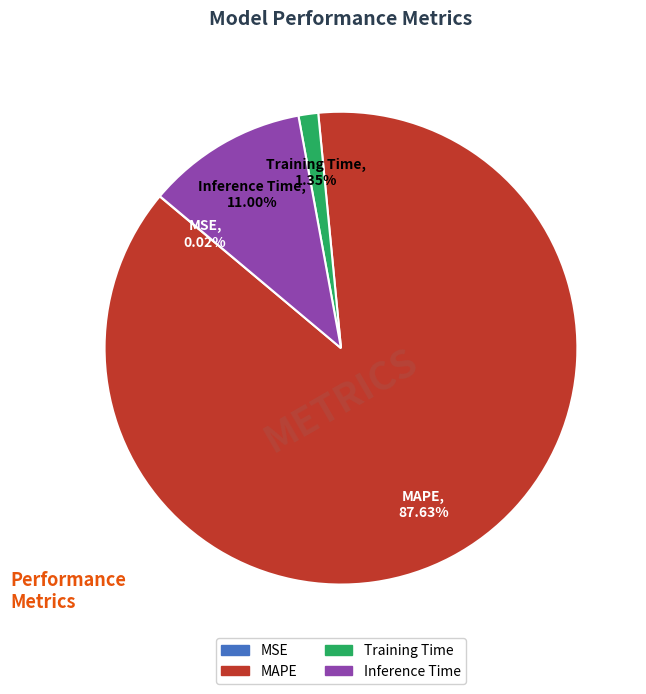

What is the ratio of the value at MAPE to the value at Inference Time?

8.0